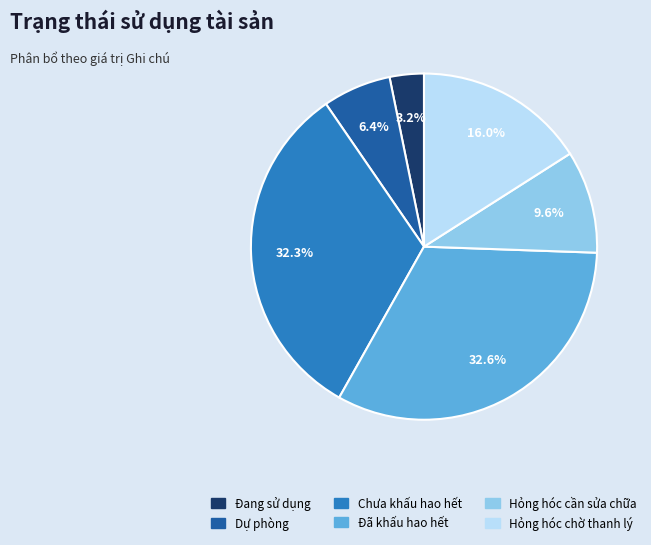

To the nearest percent, what is the average slice percentage?

17%